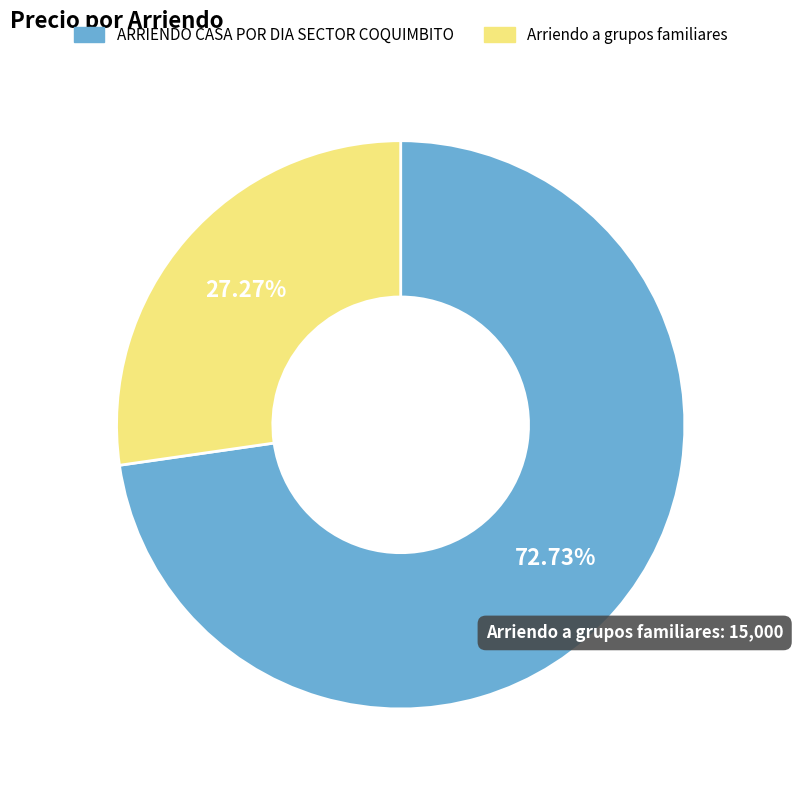

Which category accounts for the majority?

ARRIENDO CASA POR DIA SECTOR COQUIMBITO